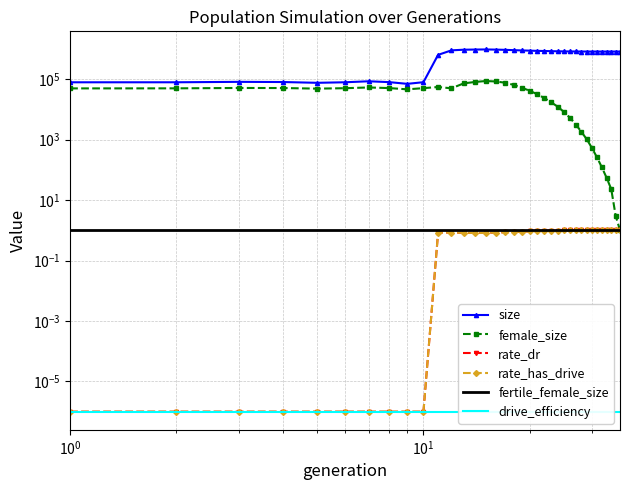

How many values in the size series exceed 813201?

17